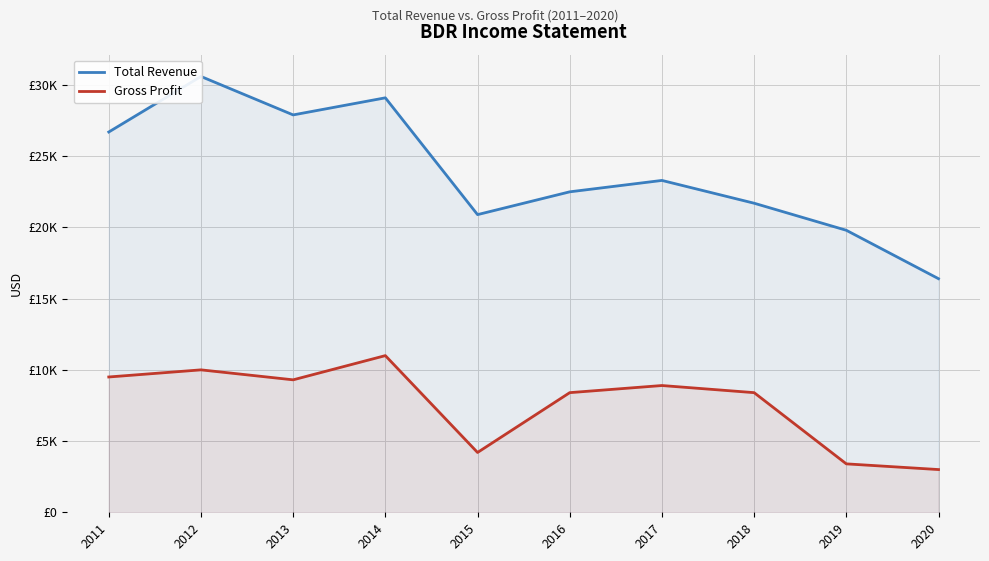

True or false: Gross Profit has a value of 16789 at 2011.

False